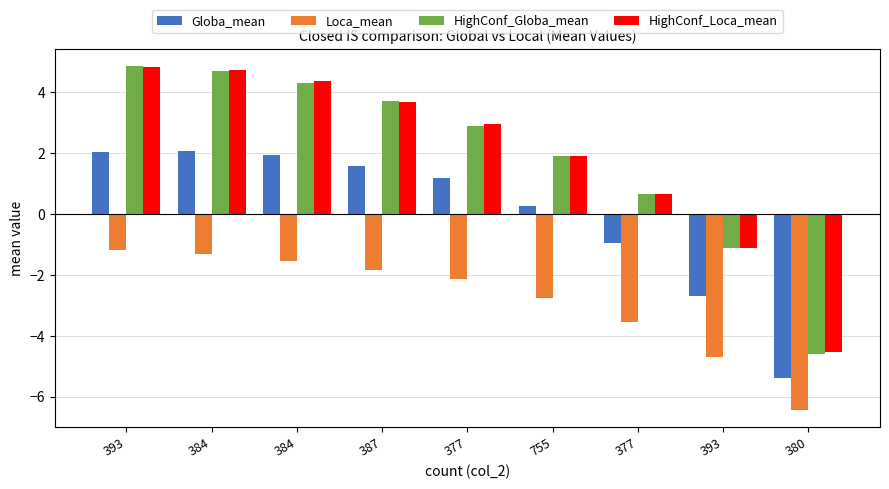

Does the chart contain any negative values?

Yes